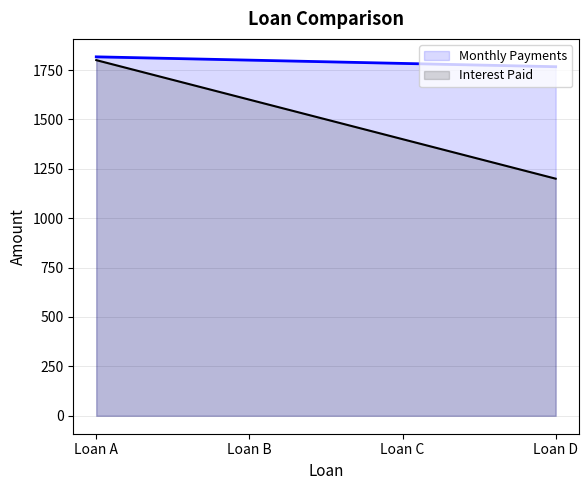

At which label does Interest Paid first exceed 1800?

Loan A